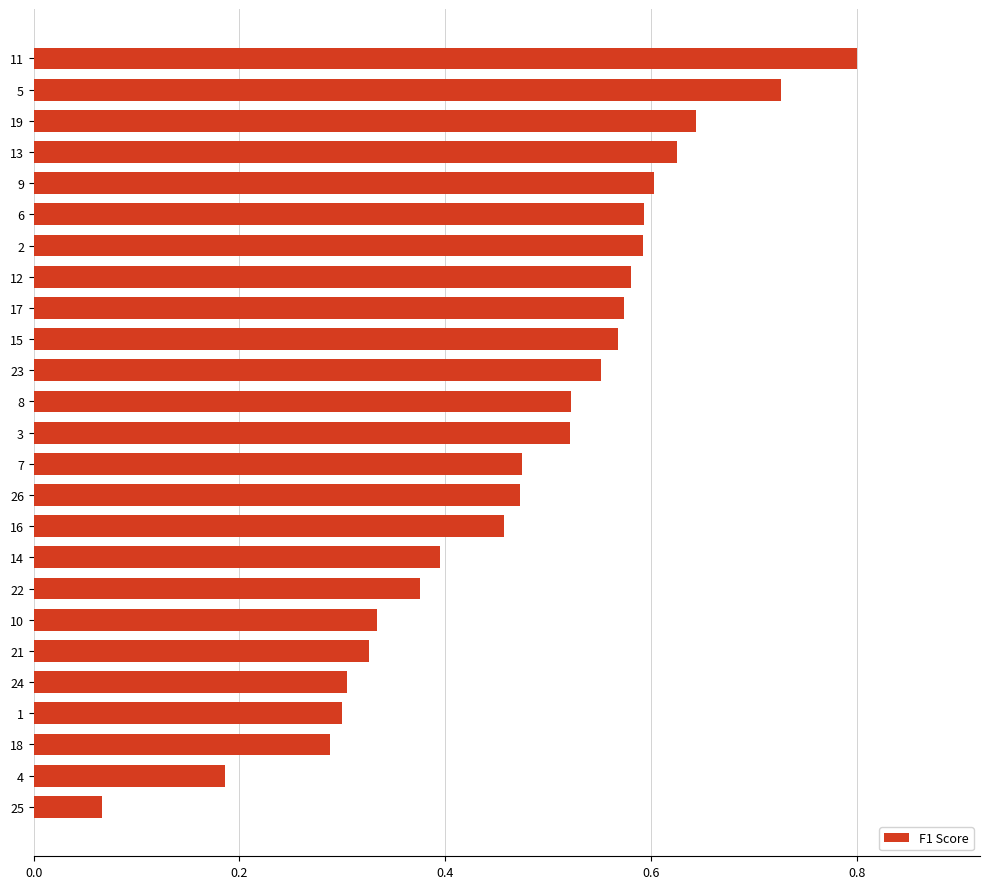

Is it true that the value at 21 is 0.3?

True